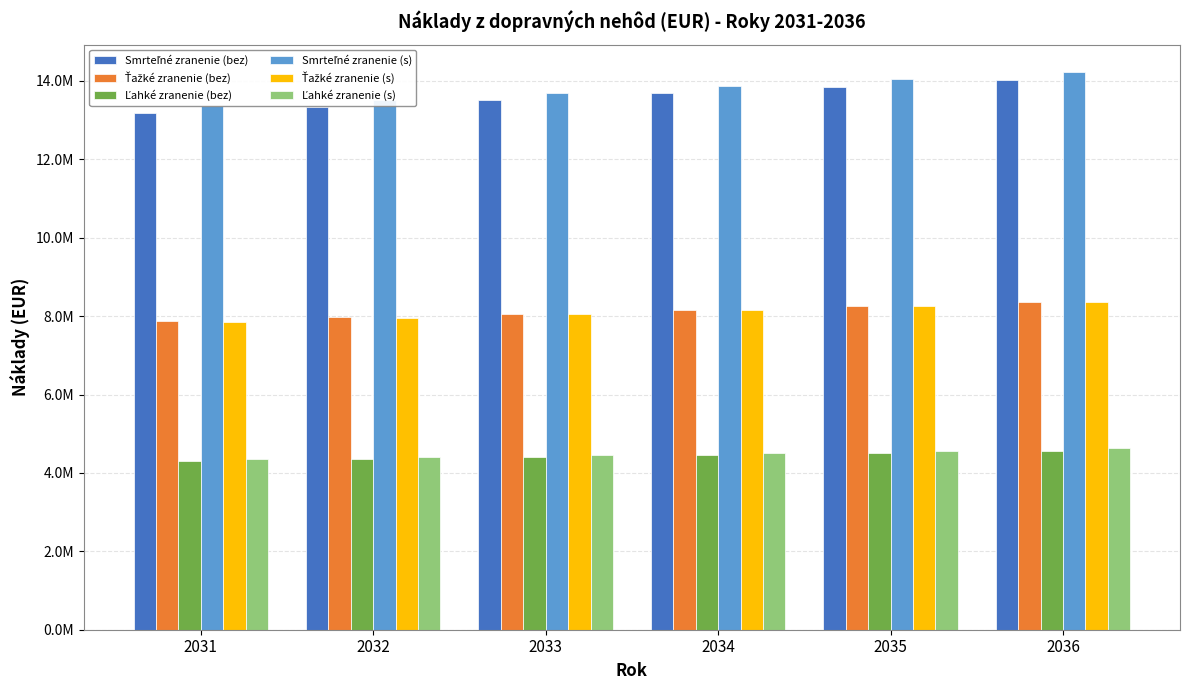

How many series are shown in this chart?

6